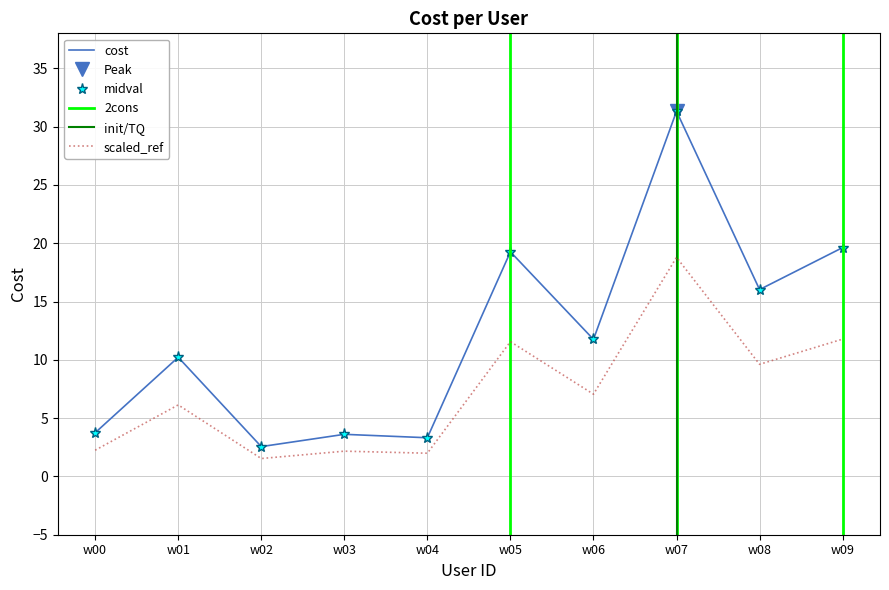

True or false: the data shows 11.8 at 9.

True